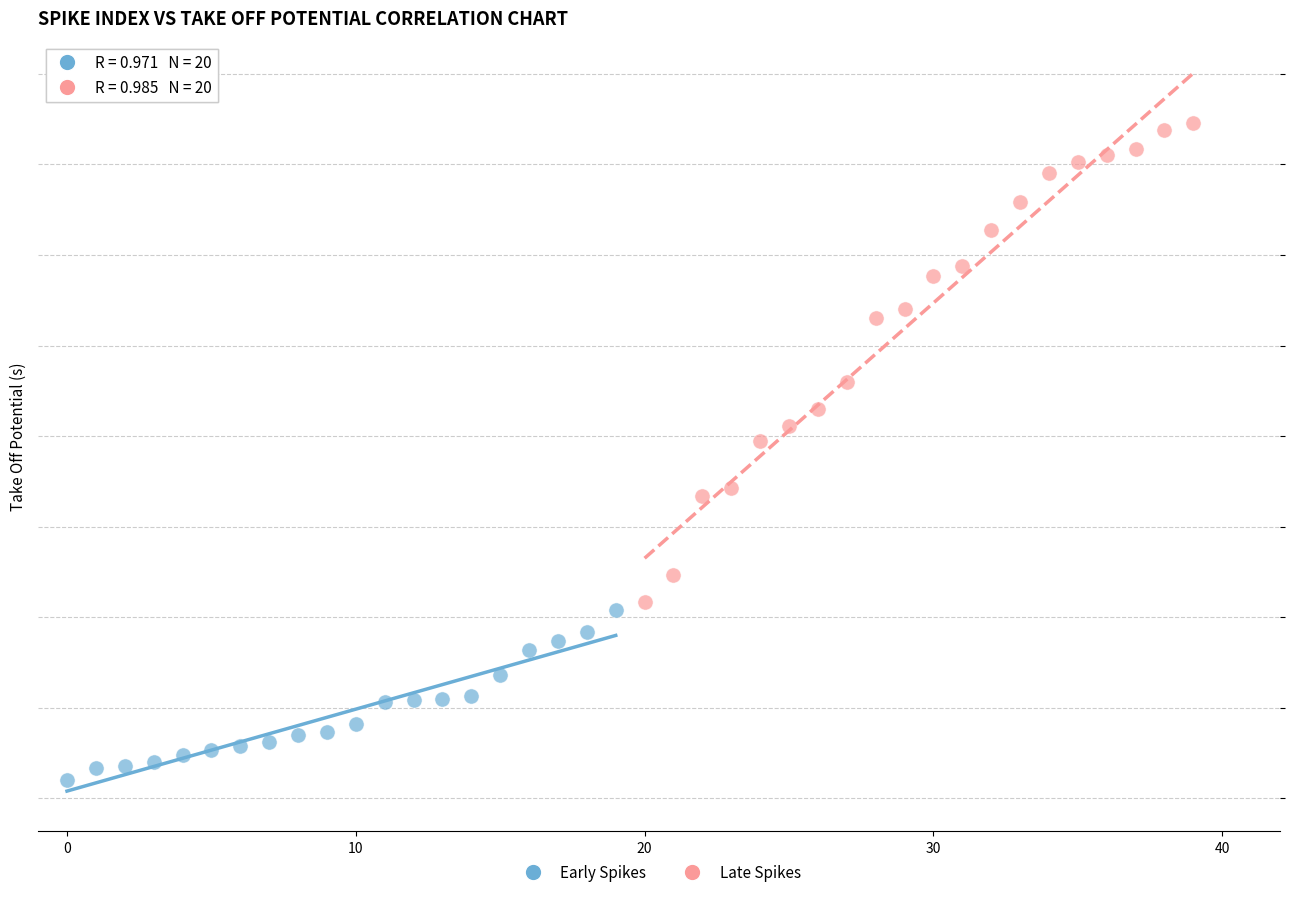

Which series has the largest Y range (max minus min)?

Late Spikes